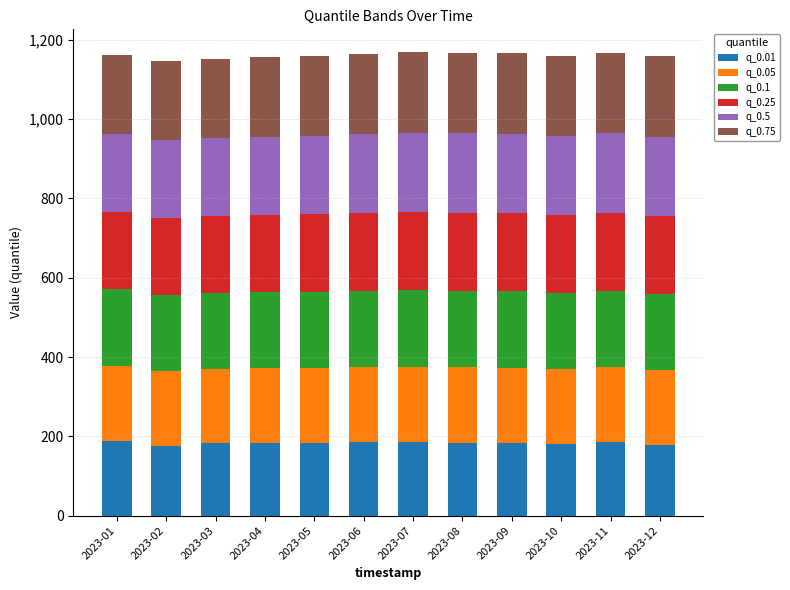

What is the sum of the q_0.01 values at 2023-07 and 2023-08?

370.2